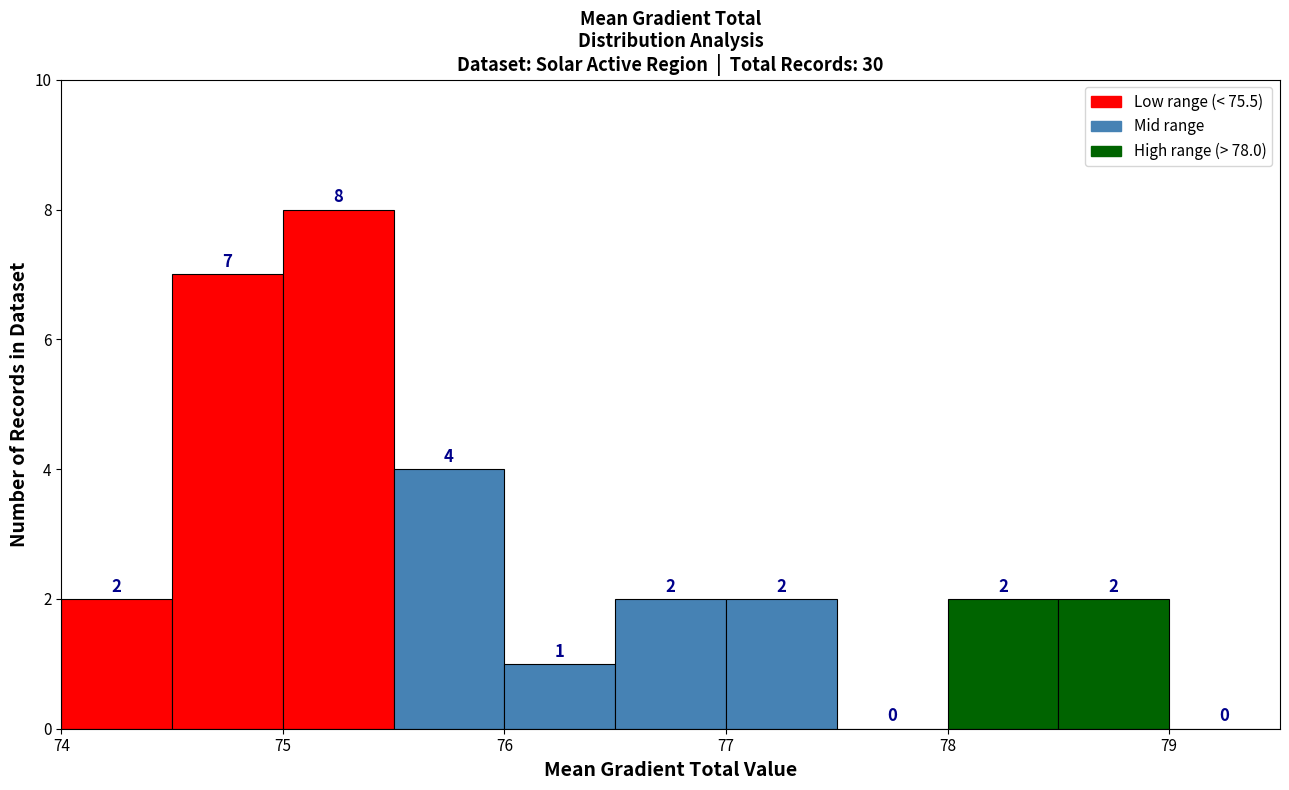

Which range on the x-axis has the tallest bar?

75.0 to 75.5